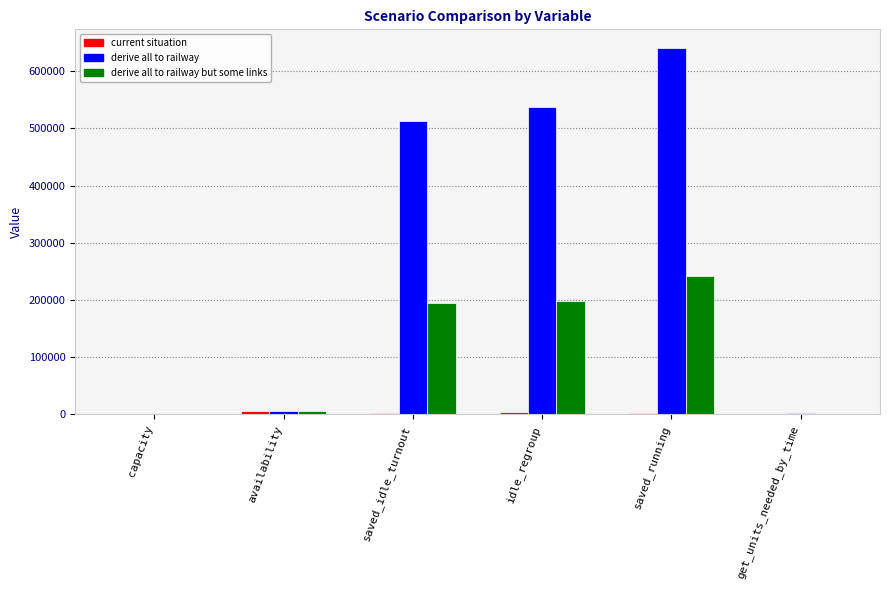

Which category has the highest value in the derive all to railway but some links series?

saved_running